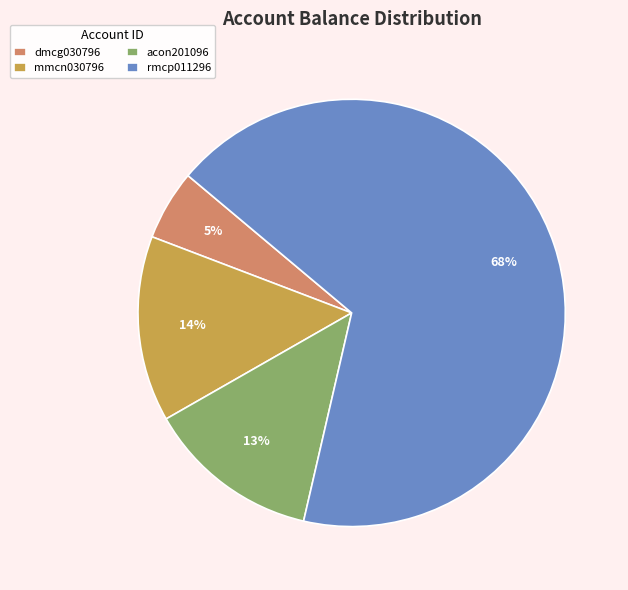

Is there a majority slice in this chart?

Yes